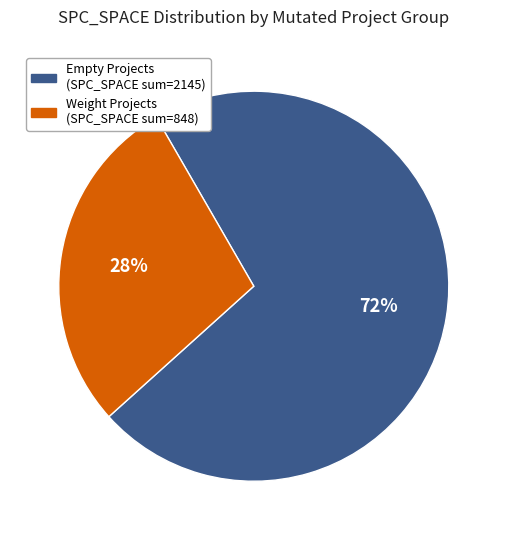

What percentage is the Weight Projects (SPC_SPACE sum=848) slice, to the nearest percent?

28%